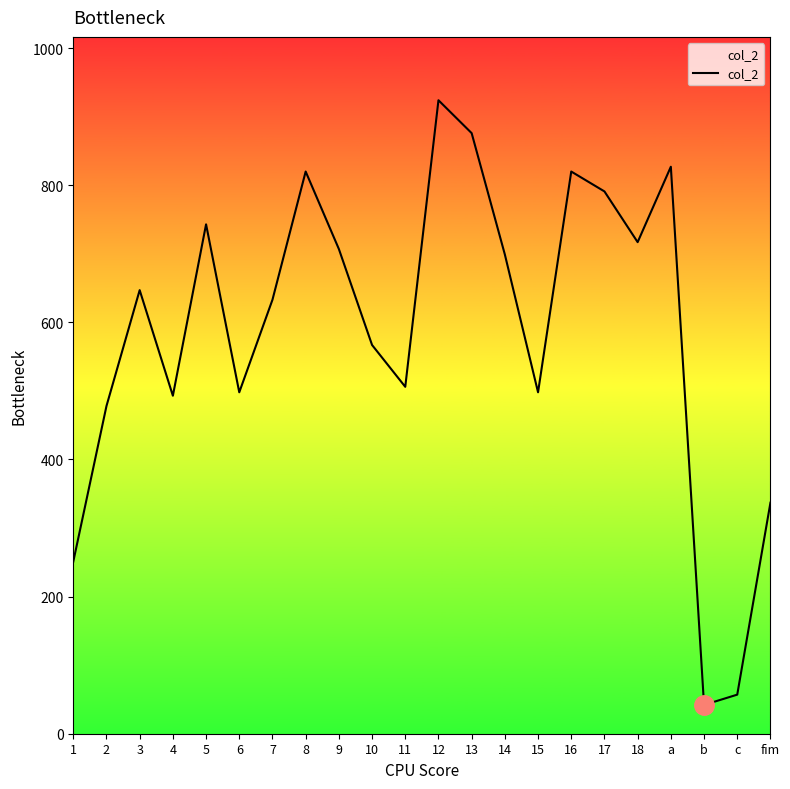

What is the ratio of the value at 11 to the value at 18?

0.7